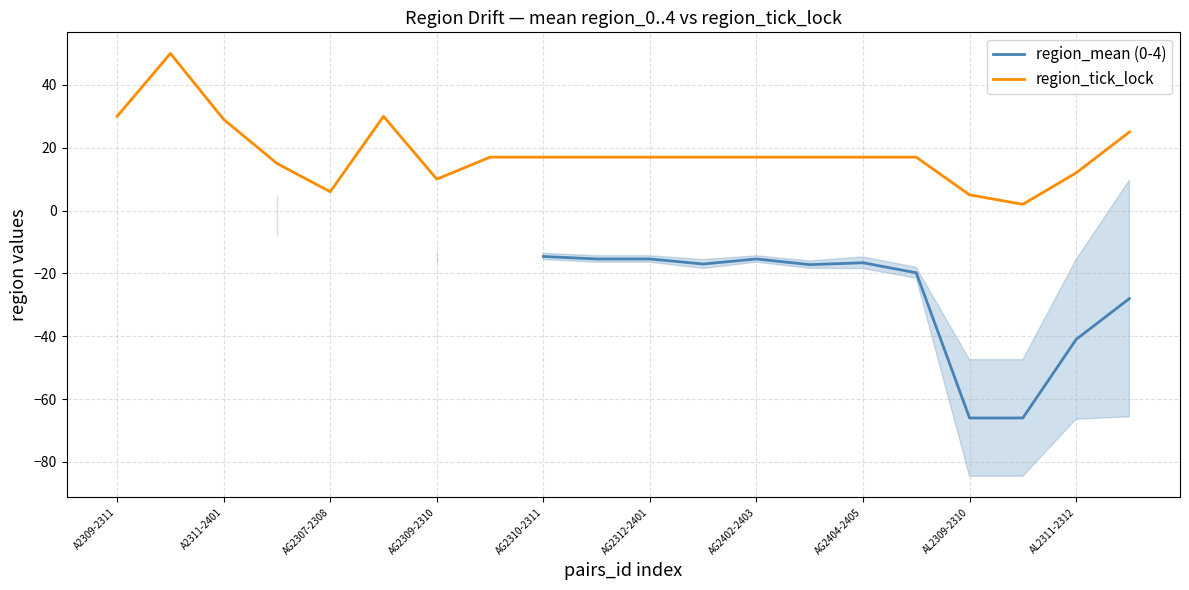

True or false: region_tick_lock and region_mean (0-4) cross at least once.

False